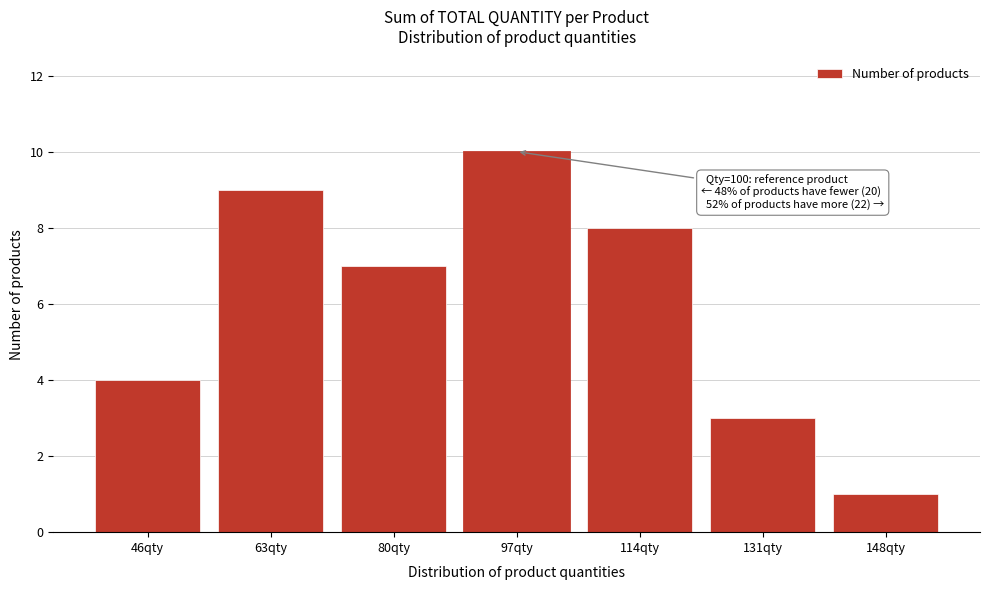

Reading left to right, transcribe all the data shown in this chart.

4	9	7	10	8	3	1